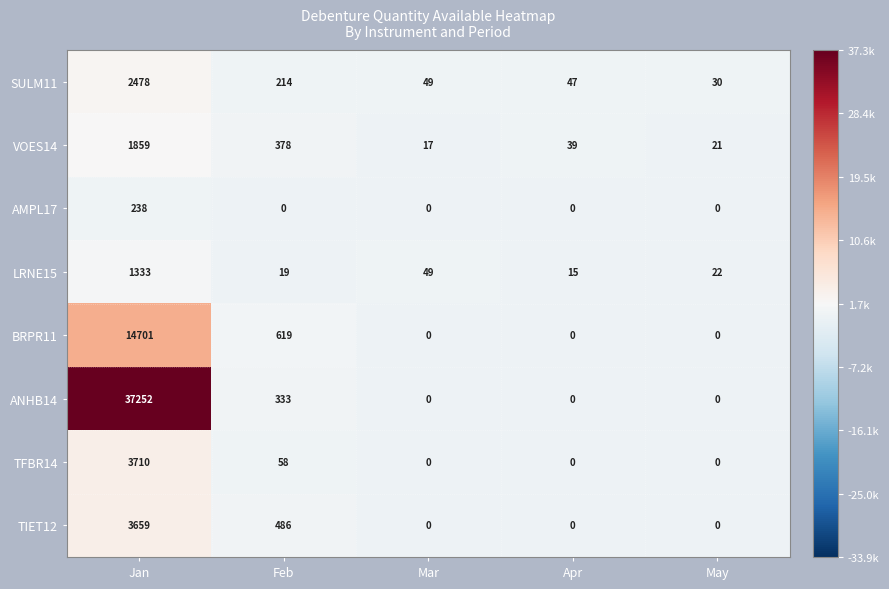

What is the difference between the maximum and second lowest values in the TFBR14 series?

3710